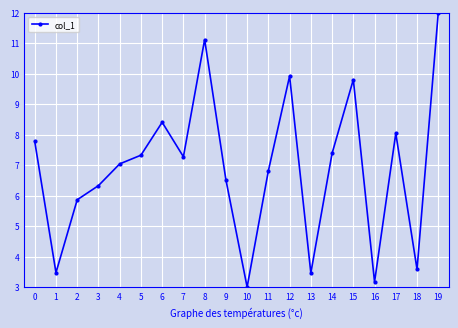

What is the maximum value shown in the chart?

12.0